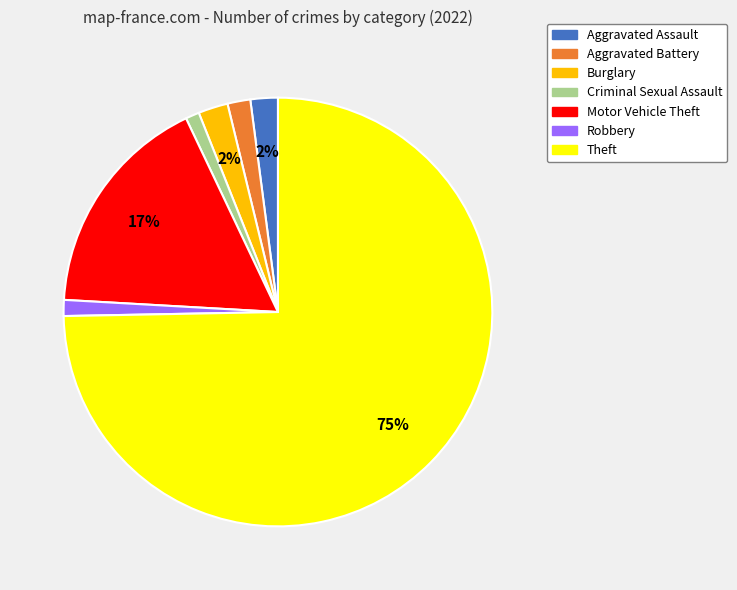

Approximately how many times larger is the value at Aggravated Assault compared to Criminal Sexual Assault?

2.0